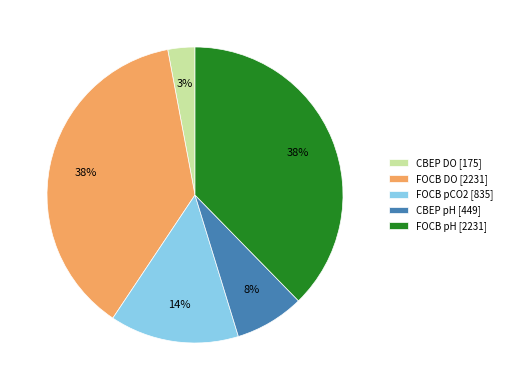

True or false: CBEP pH [449] accounts for 8% of the total.

True